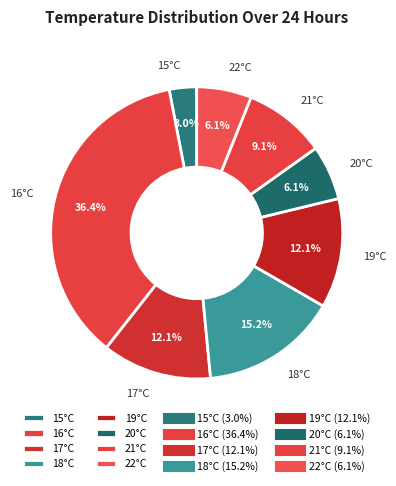

To the nearest percent, what is the average slice percentage?

12%